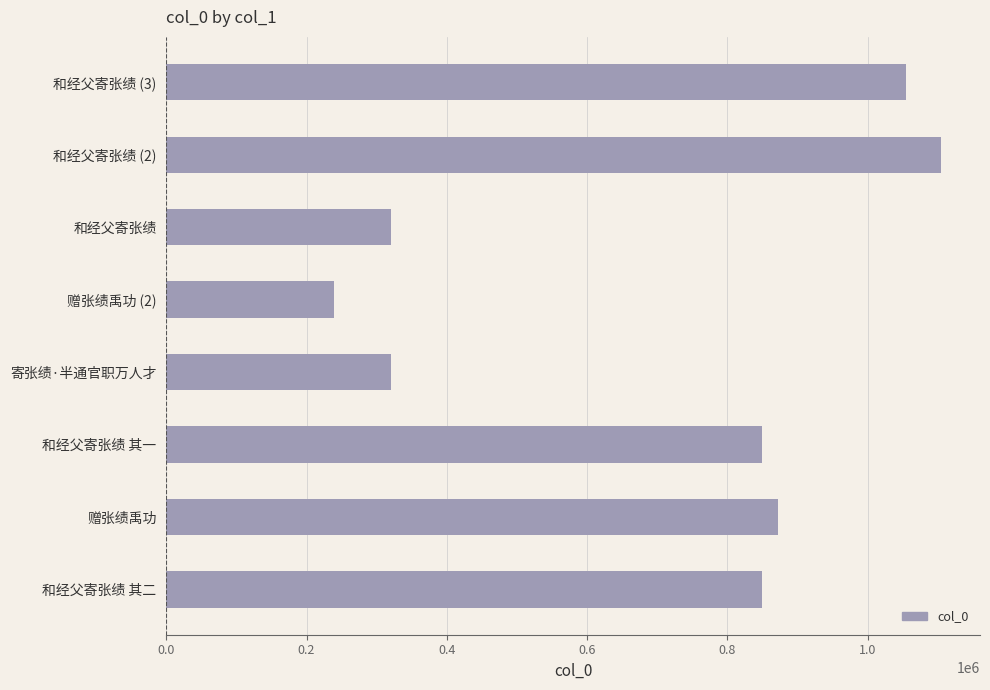

The chart shows a value of 850045 at 和经父寄张绩 其二. True or false?

True